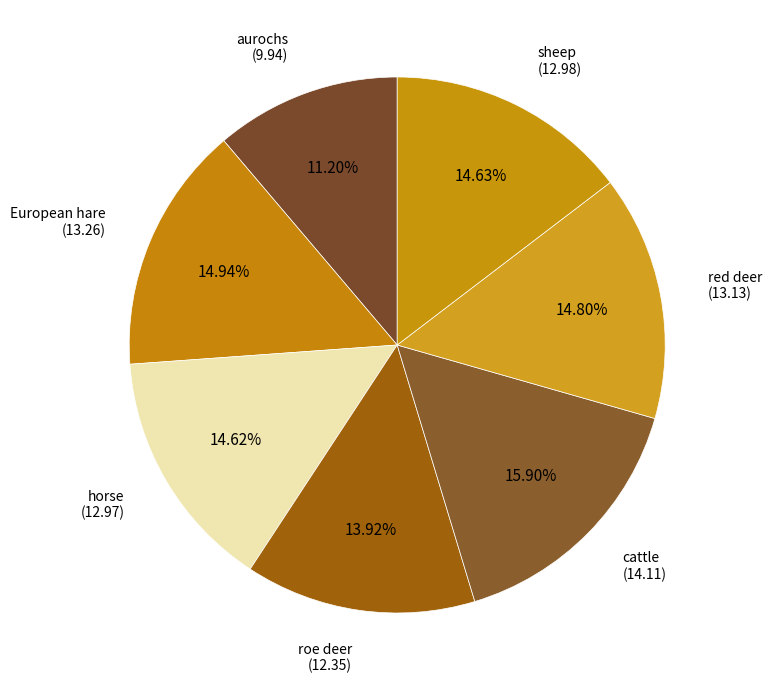

To the nearest percent, what is the difference between the largest and smallest slice percentages?

5%